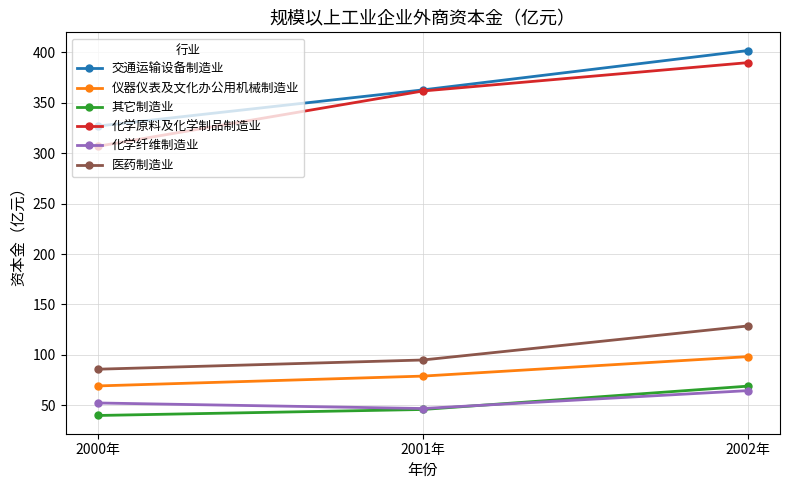

List the series in order of their peak value, lowest first.

化学纤维制造业, 其它制造业, 仪器仪表及文化办公用机械制造业, 医药制造业, 化学原料及化学制品制造业, 交通运输设备制造业